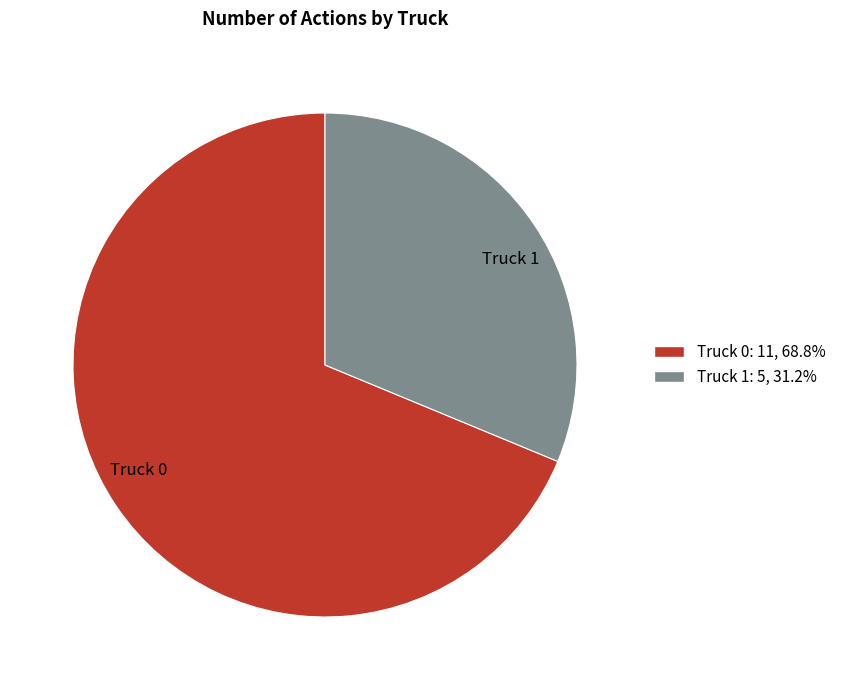

How many slices are in this pie chart?

2